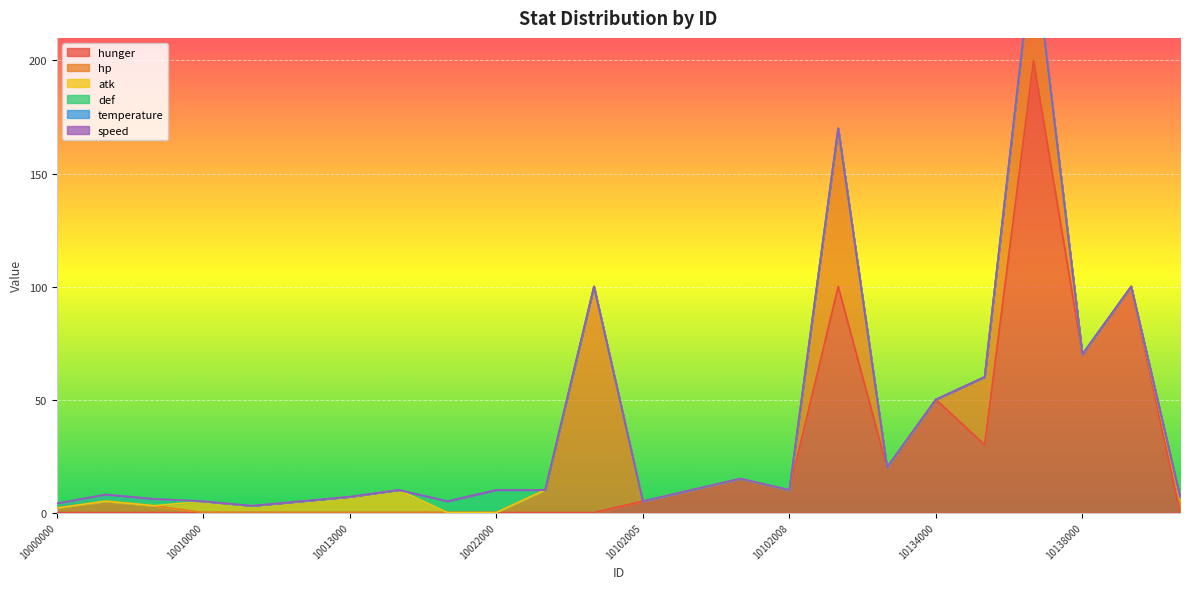

What is the spread (max minus min) of values at 10002000?

3